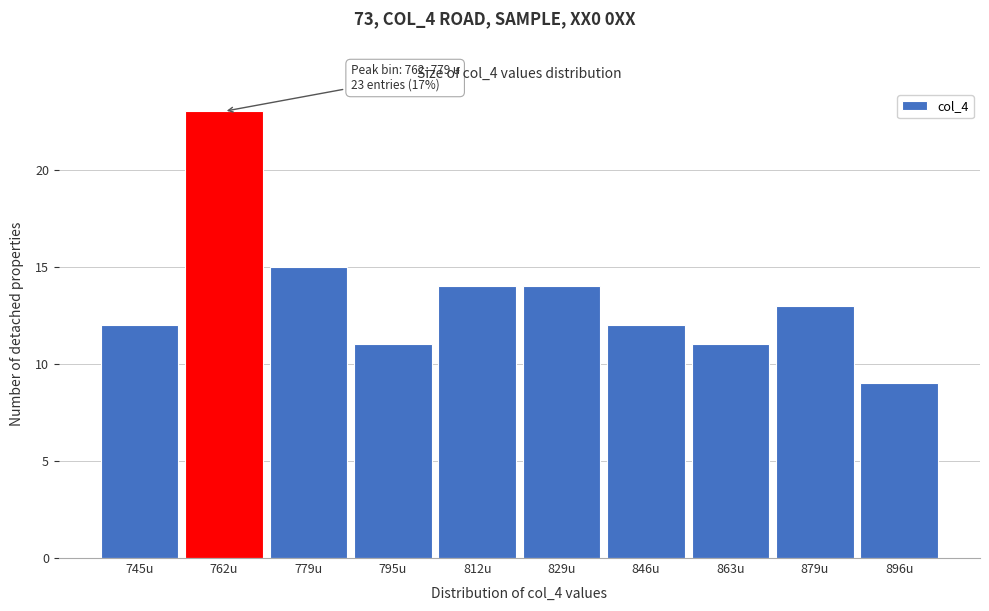

Reading right to left, extract all data points from this chart.

896u=9	879u=13	863u=11	846u=12	829u=14	812u=14	795u=11	779u=15	762u=23	745u=12